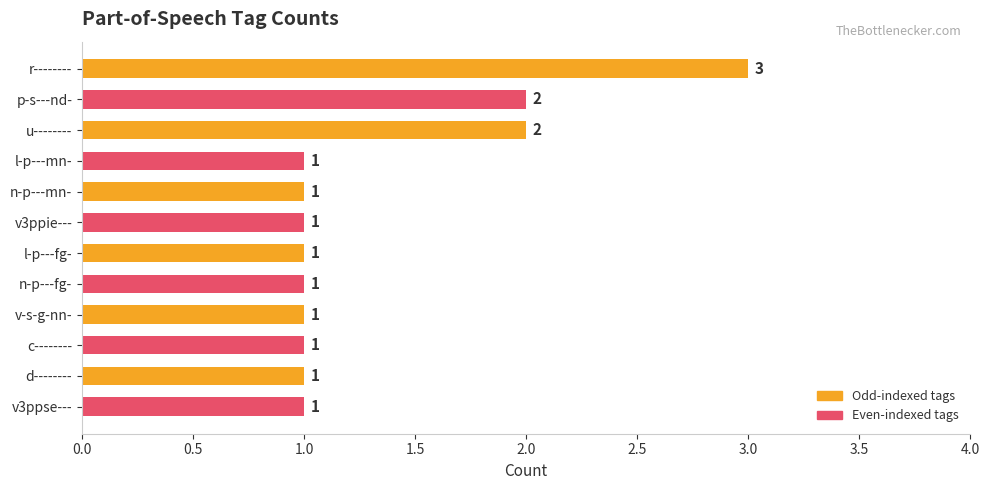

What is the minimum value shown in the chart?

1